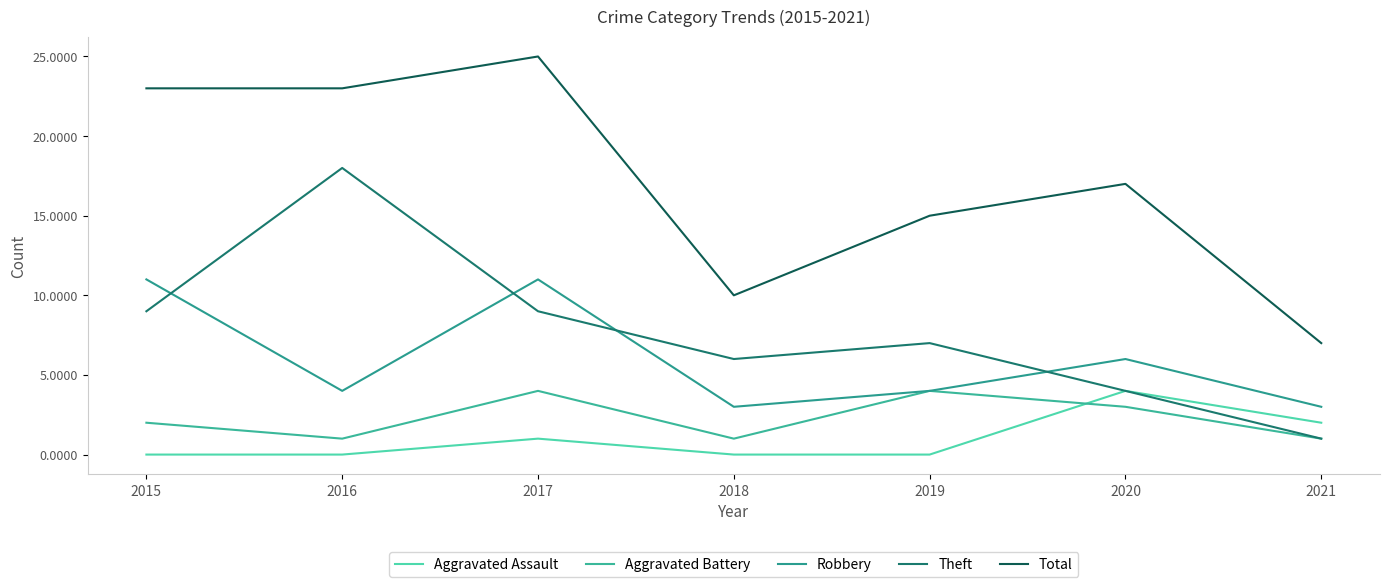

At which category is the sum across all series the highest?

2017